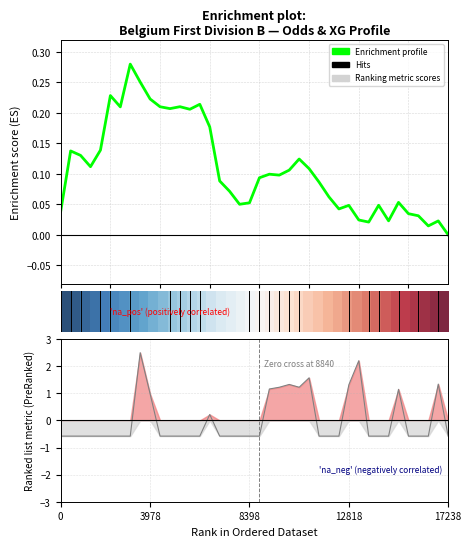

At how many categories does at least one series exceed 0?

40